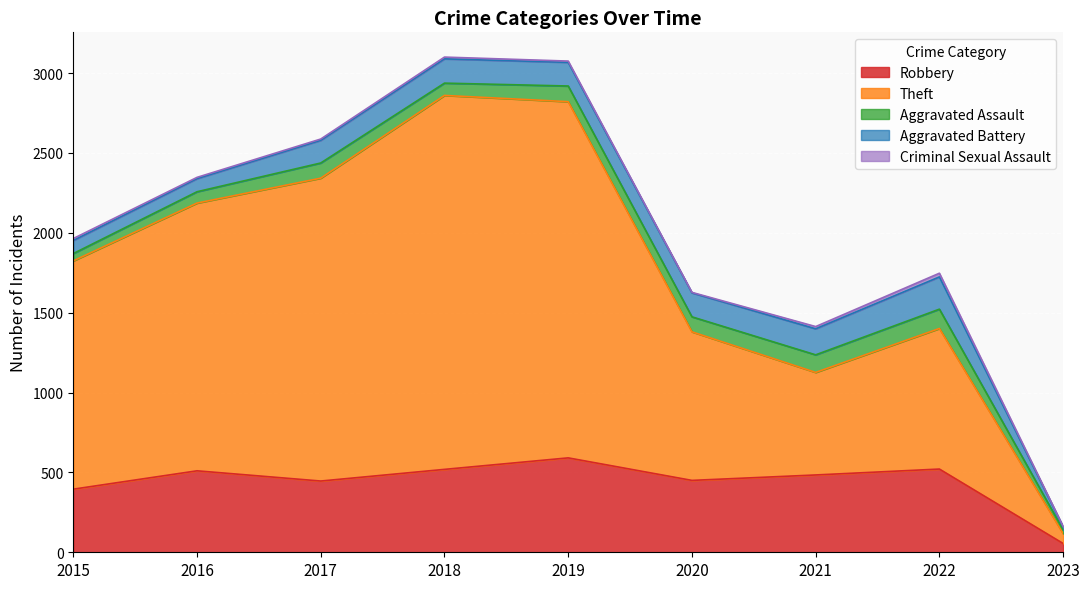

Reading left to right, transcribe all the data shown in this chart.

Robbery: 2015=395	2016=510	2017=446	2018=519	2019=591	2020=450	2021=484	2022=521	2023=55
Theft: 2015=1429	2016=1676	2017=1896	2018=2341	2019=2230	2020=930	2021=642	2022=880	2023=62
Aggravated Assault: 2015=46	2016=71	2017=95	2018=77	2019=98	2020=94	2021=110	2022=121	2023=23
Aggravated Battery: 2015=82	2016=82	2017=142	2018=152	2019=148	2020=150	2021=163	2022=202	2023=19
Criminal Sexual Assault: 2015=12	2016=8	2017=8	2018=11	2019=8	2020=3	2021=14	2022=23	2023=3